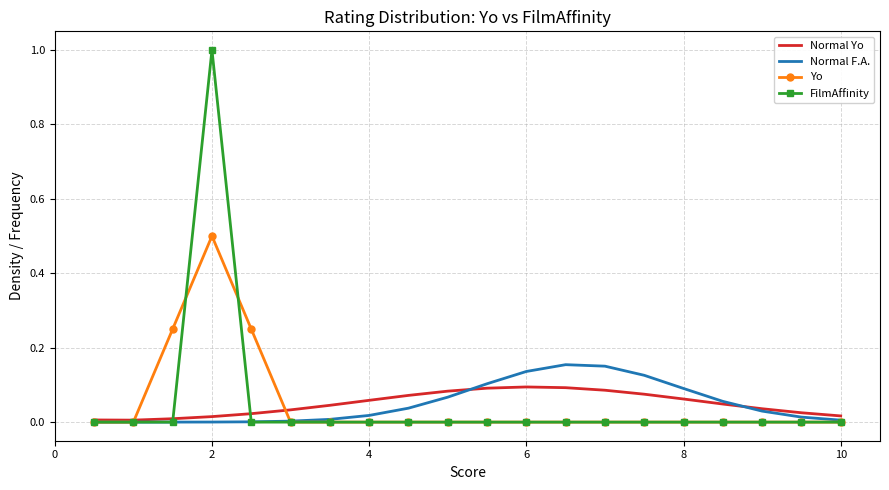

What is the maximum value for Yo?

0.5